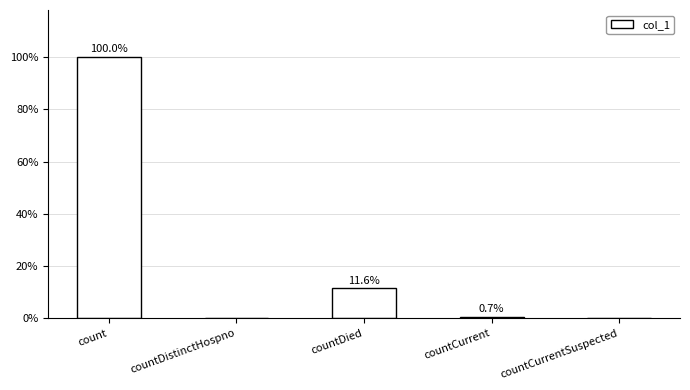

Which label corresponds to the largest value in the chart?

count